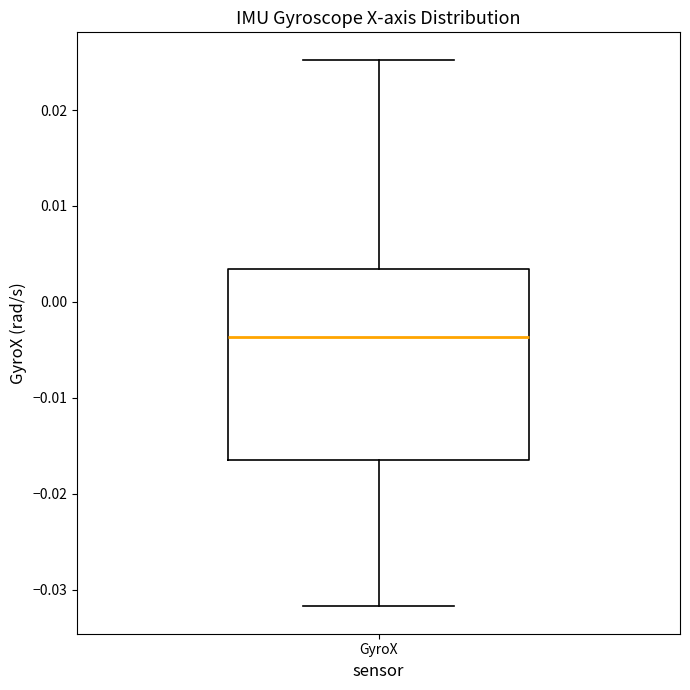

Transcribe this box plot: give where the median line is, the range the box spans, and where the two whiskers end, as read against the y-axis. The values are not printed on the chart, so give them approximately, as read against the axis.

median -0.004, box -0.016 to 0.003, whiskers -0.032 to 0.025